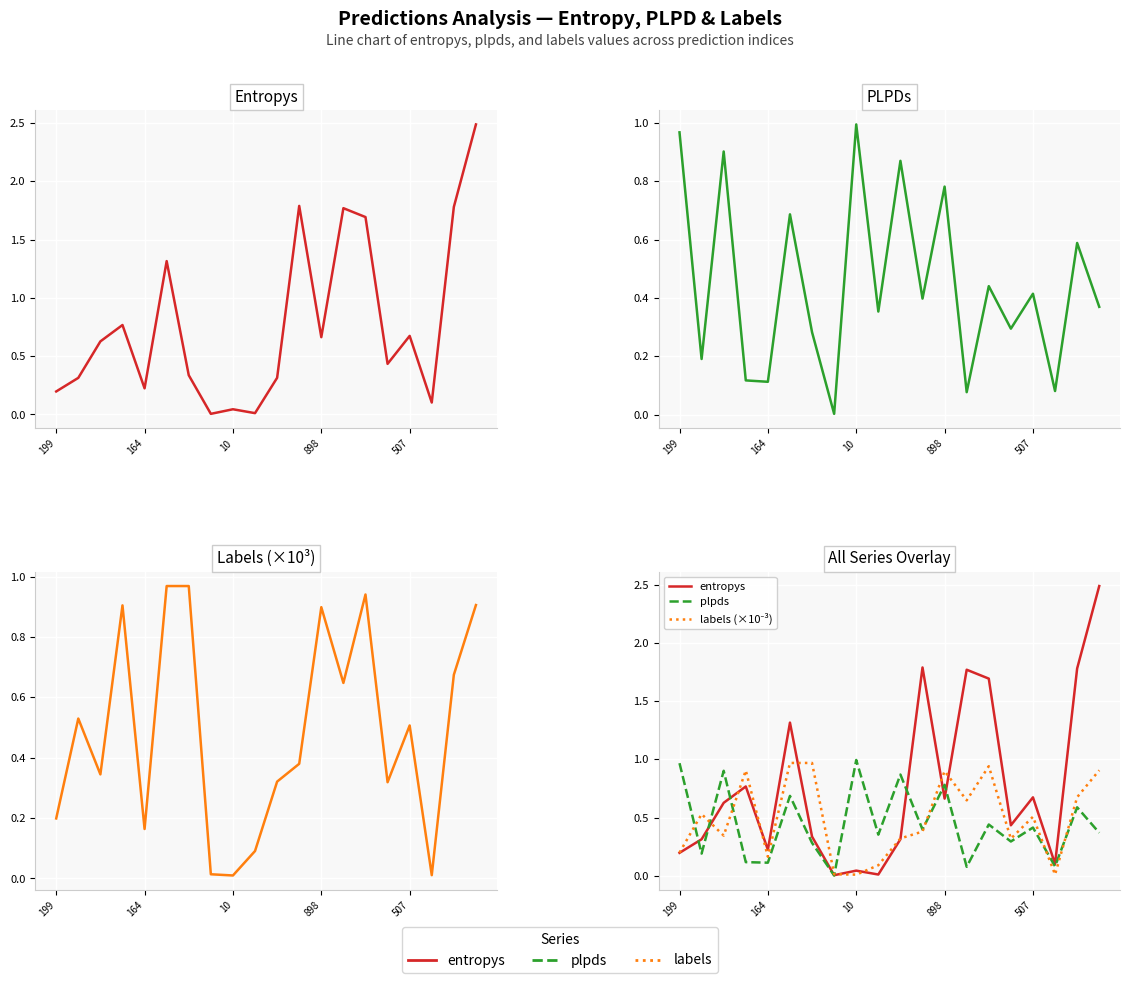

How many interior local peaks does the plpds series have?

8